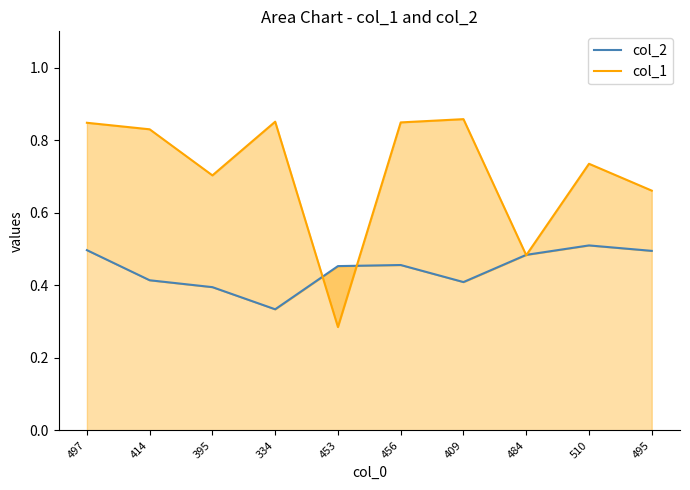

Does the chart have visible grid lines?

No